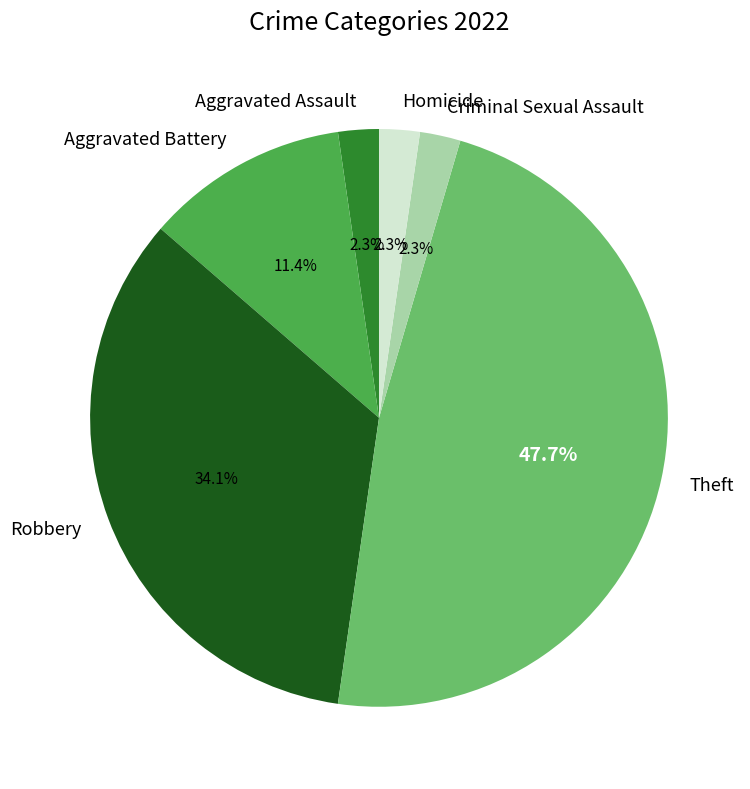

Count the number of slices in the pie.

6